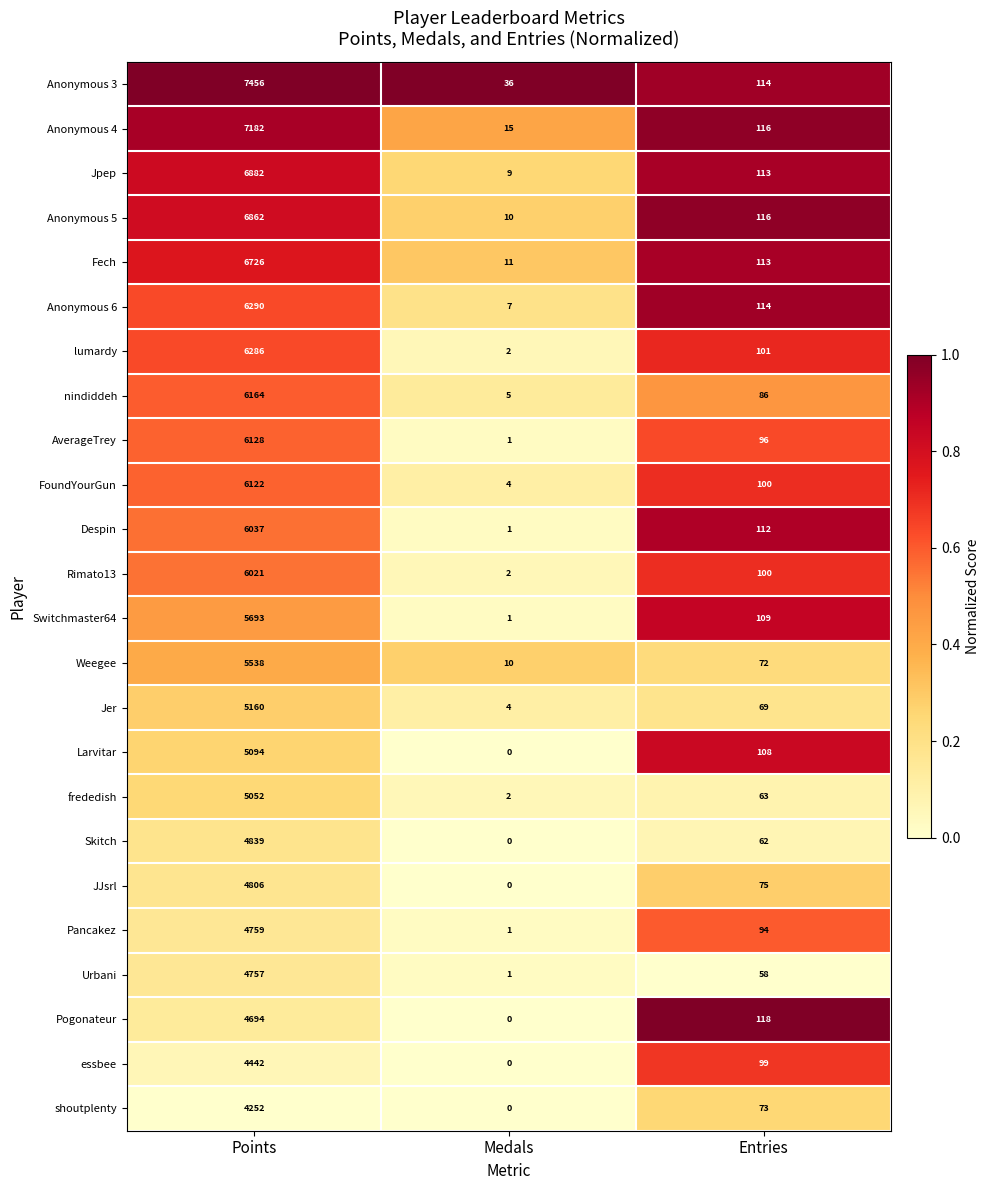

Rank the series by their maximum value, from lowest to highest.

shoutplenty, essbee, Pogonateur, Urbani, Pancakez, JJsrl, Skitch, frededish, Larvitar, Jer, Weegee, Switchmaster64, Rimato13, Despin, FoundYourGun, AverageTrey, nindiddeh, lumardy, Anonymous 6, Fech, Anonymous 5, Jpep, Anonymous 4, Anonymous 3